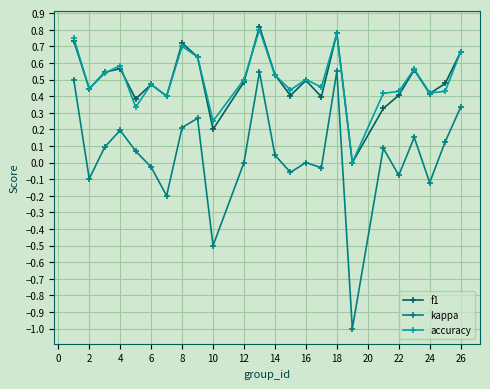

True or false: kappa and accuracy intersect in this chart.

False